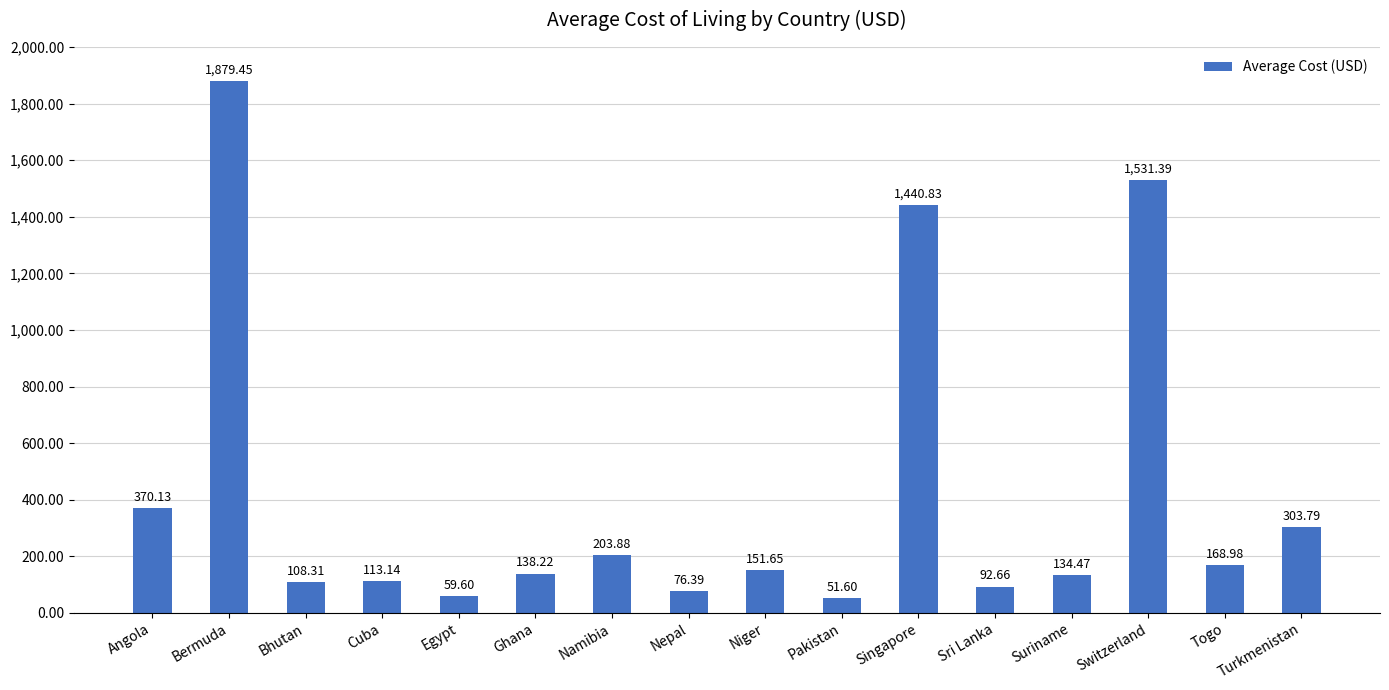

List the labels in order of value, largest first.

Bermuda, Switzerland, Singapore, Angola, Turkmenistan, Namibia, Togo, Niger, Ghana, Suriname, Cuba, Bhutan, Sri Lanka, Nepal, Egypt, Pakistan